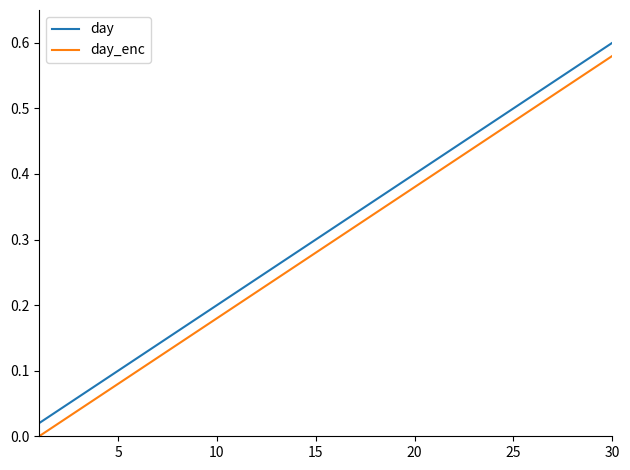

True or false: day and day_enc cross at least once.

False